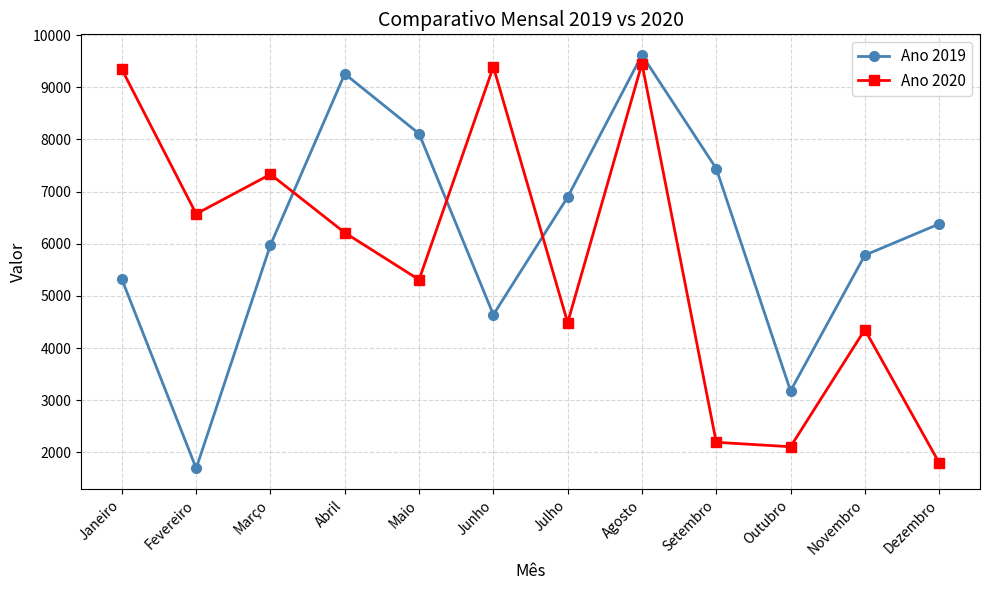

At which label does Ano 2020 first exceed 6212?

Janeiro